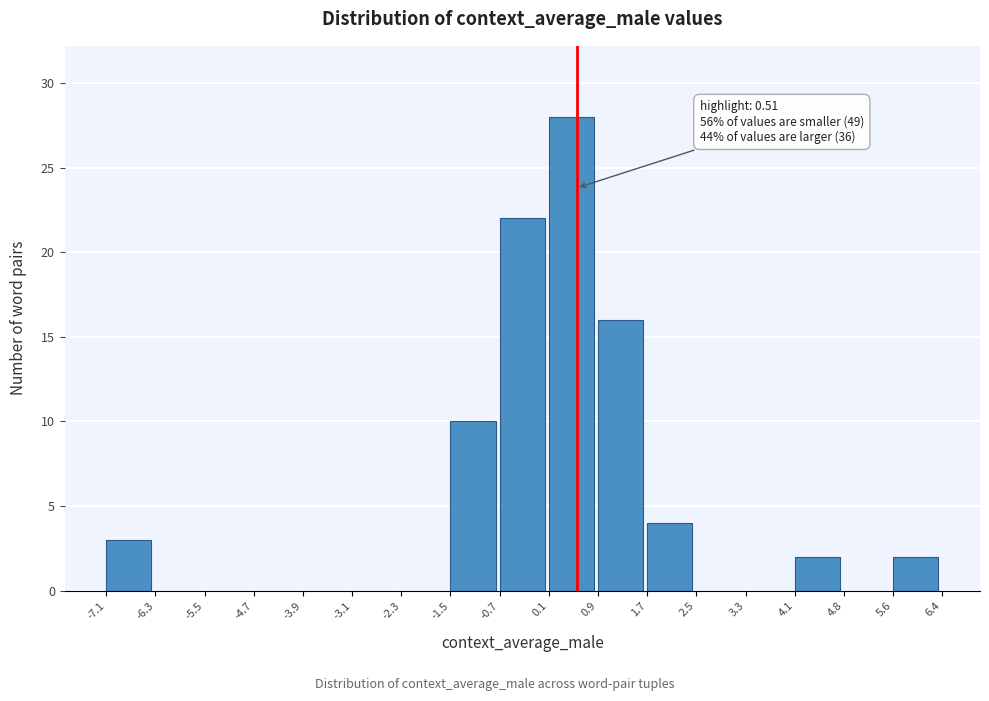

Over which range of the x-axis is the bar tallest?

0.1 to 0.9